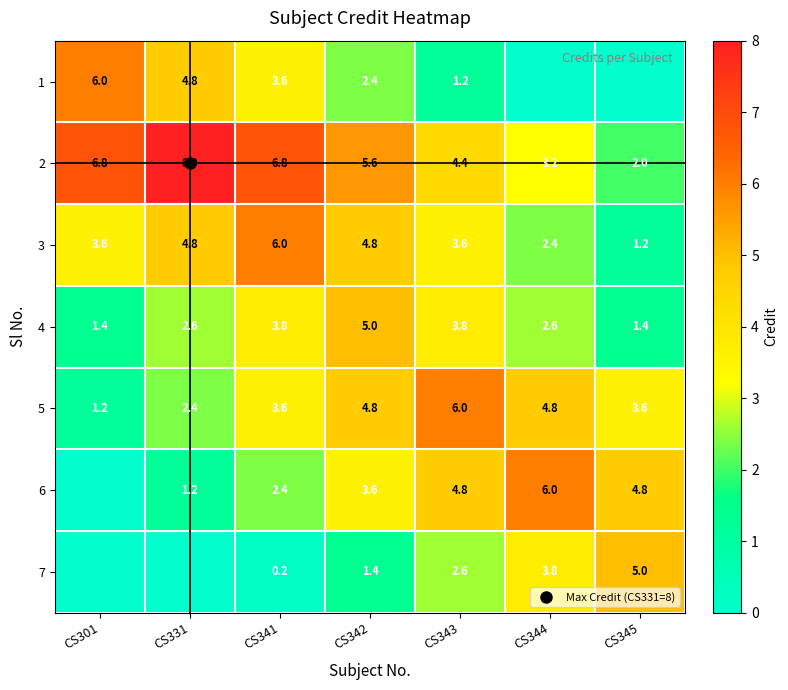

The 6 series shows 1.8 at CS331. True or false?

False